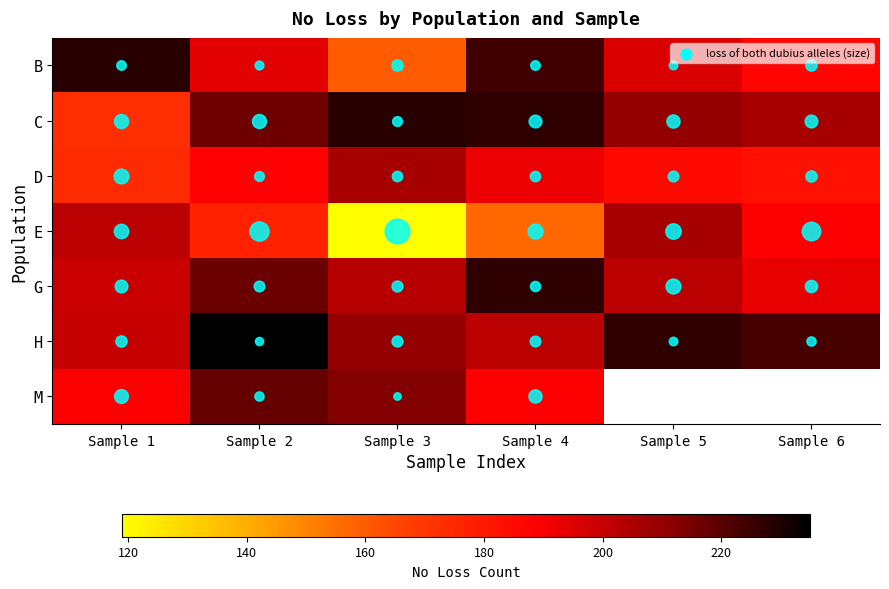

How many categories are shown in the chart?

6